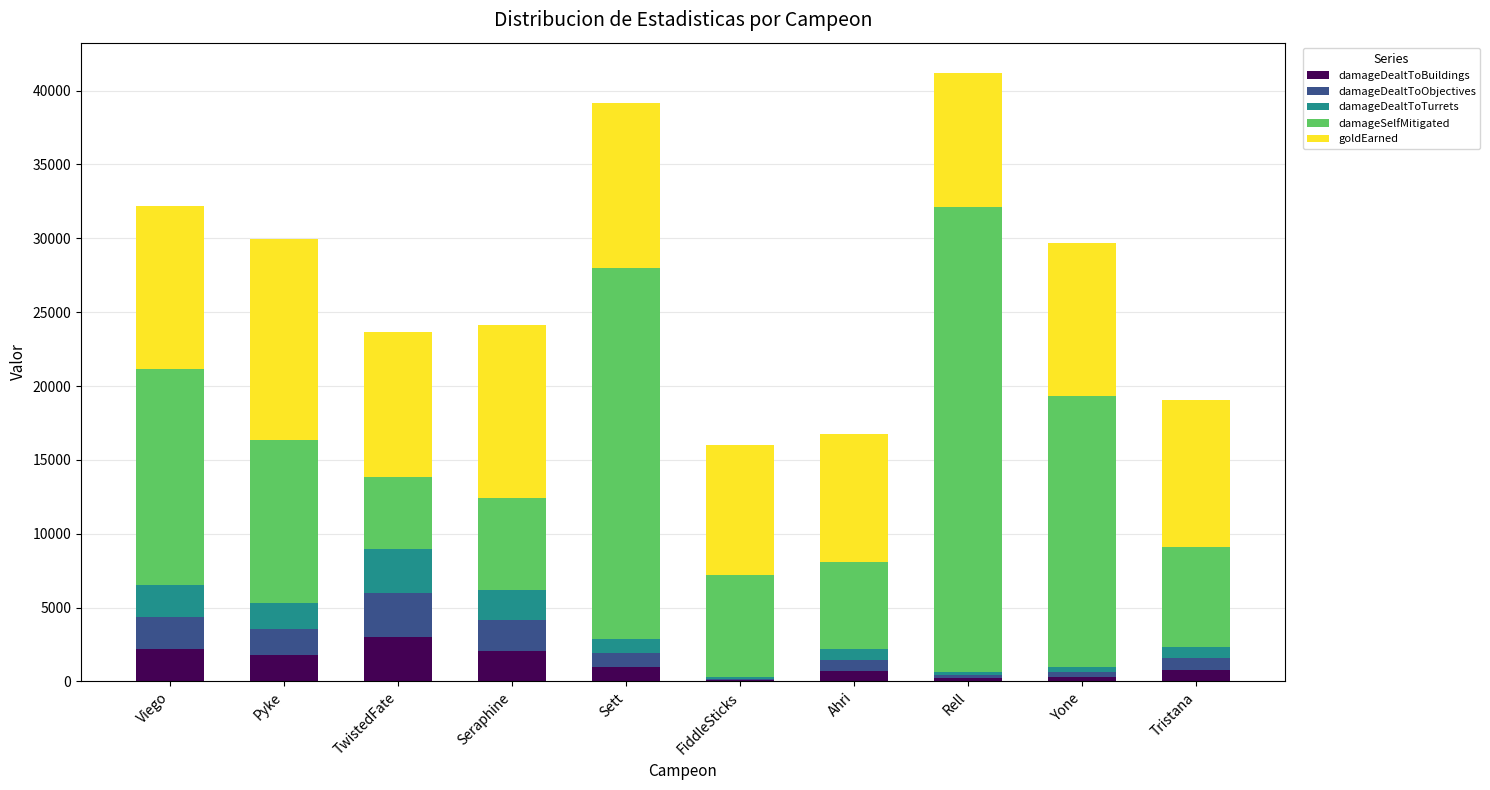

What is the maximum value for damageDealtToBuildings?

2998